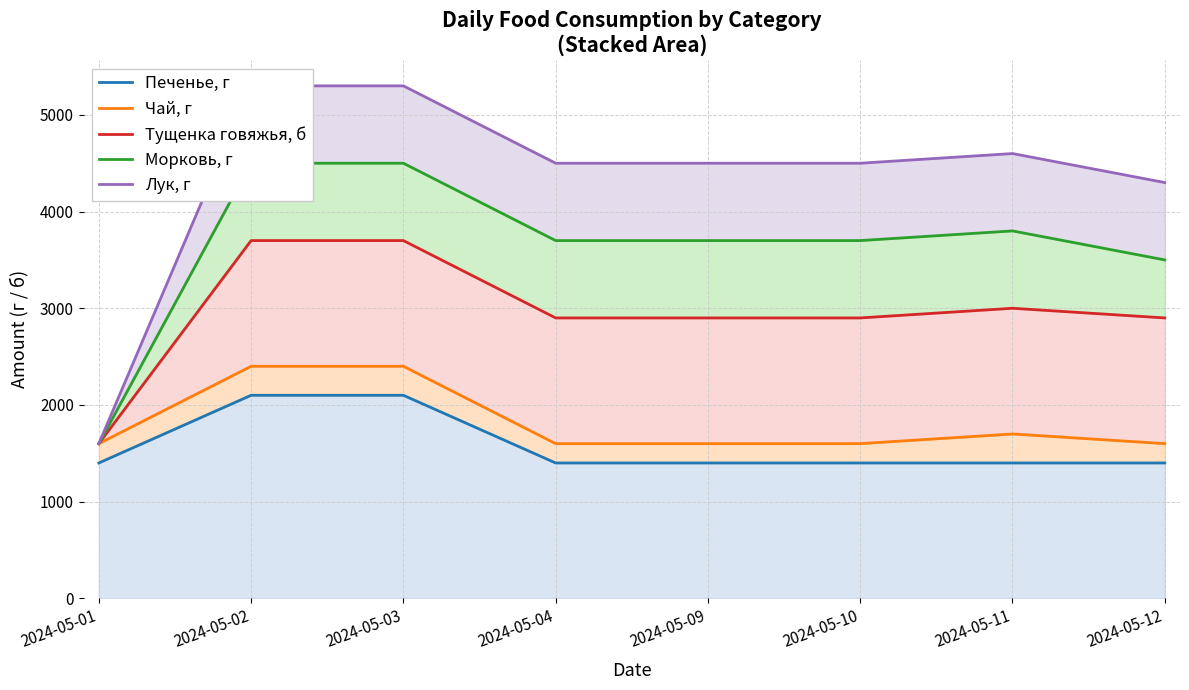

At which label does Лук, г first exceed 4500?

2024-05-02